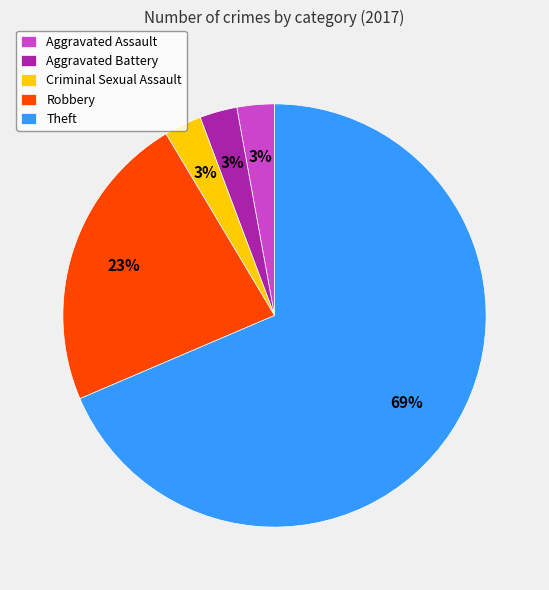

Between Theft and Aggravated Battery, which is larger?

Theft